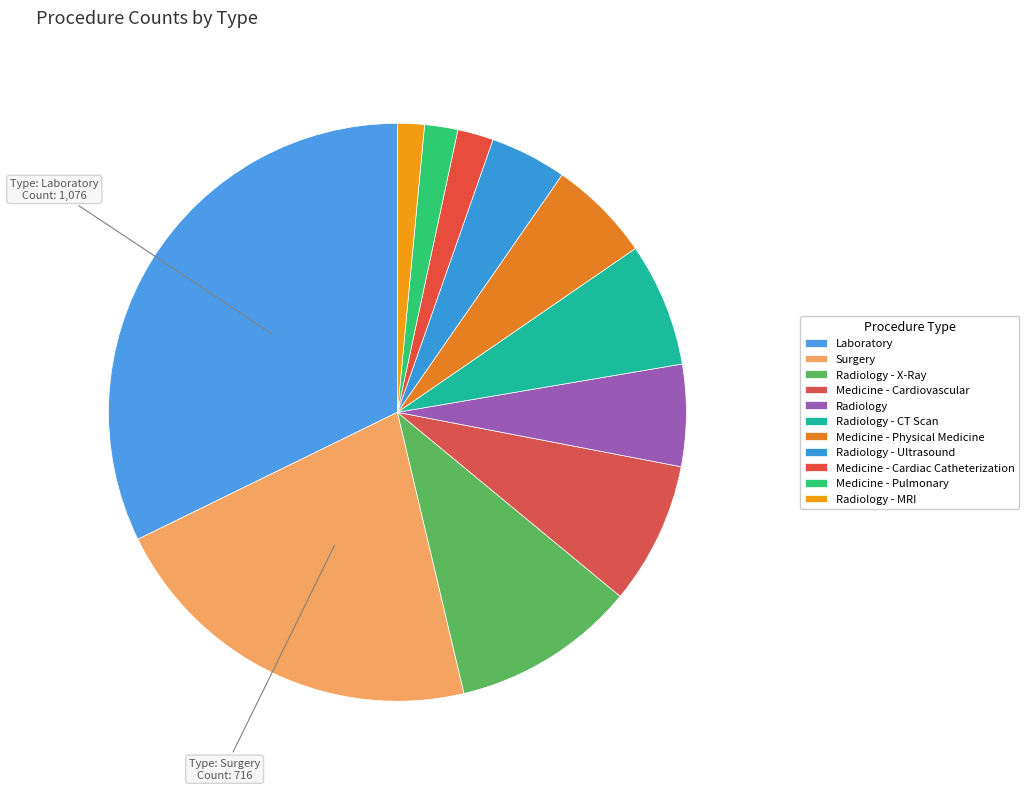

The Medicine - Physical Medicine slice represents 6% of the pie. True or false?

True